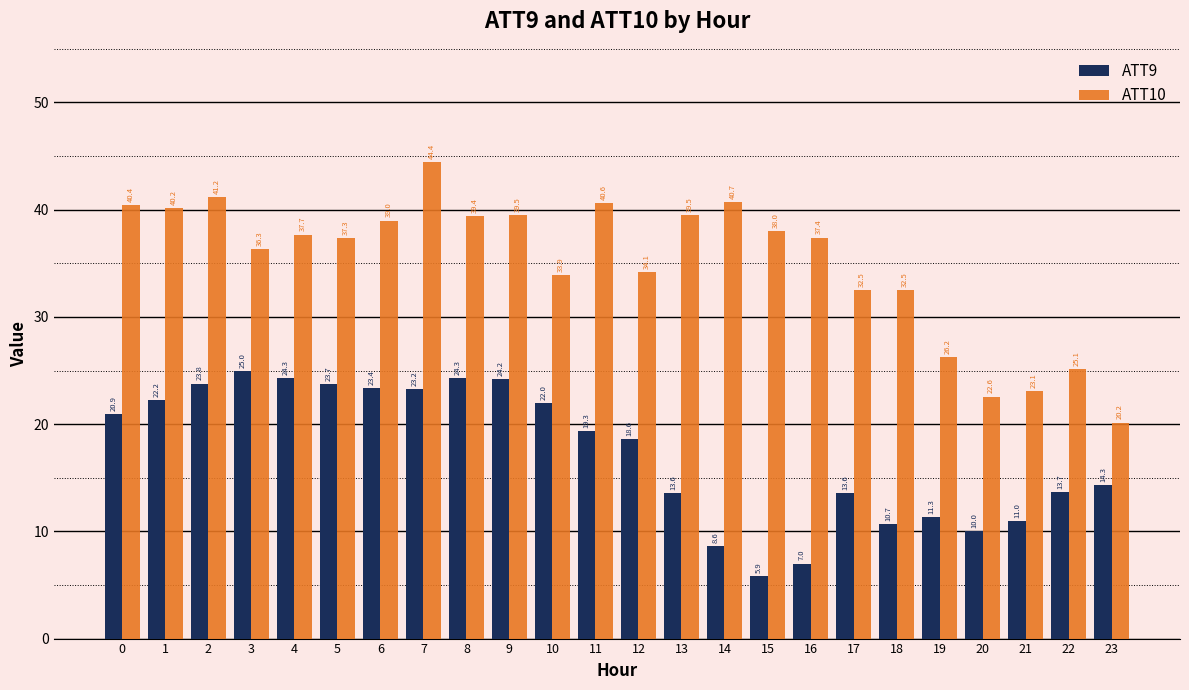

Is it true that ATT9 equals 6.4 at 2?

False